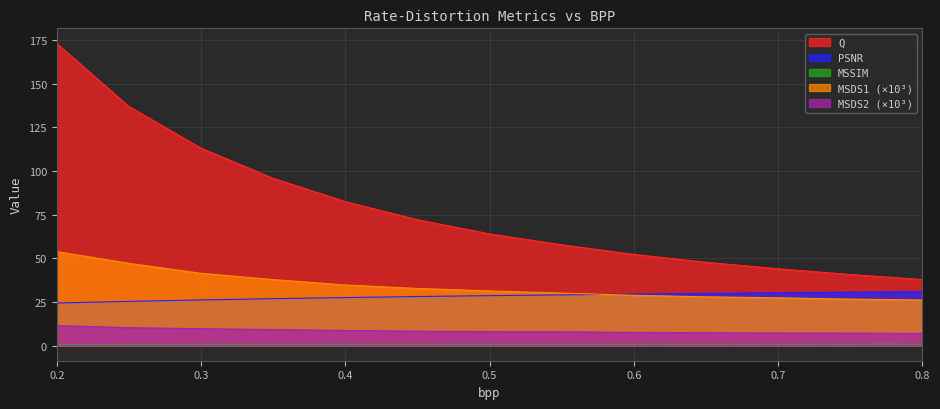

List the series in order of their peak value, lowest first.

MSSIM, MSDS2 (×10³), PSNR, MSDS1 (×10³), Q